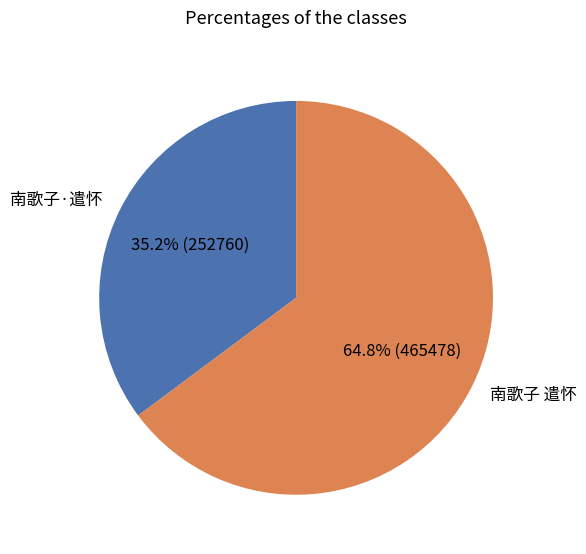

To the nearest percent, what is the difference between the 南歌子 遣怀 and 南歌子·遣怀 slice percentages?

30%